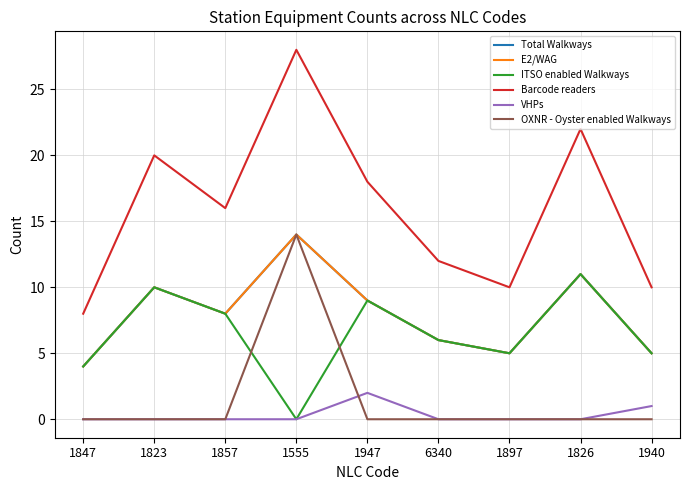

Is this an area chart (filled region under the line)?

No